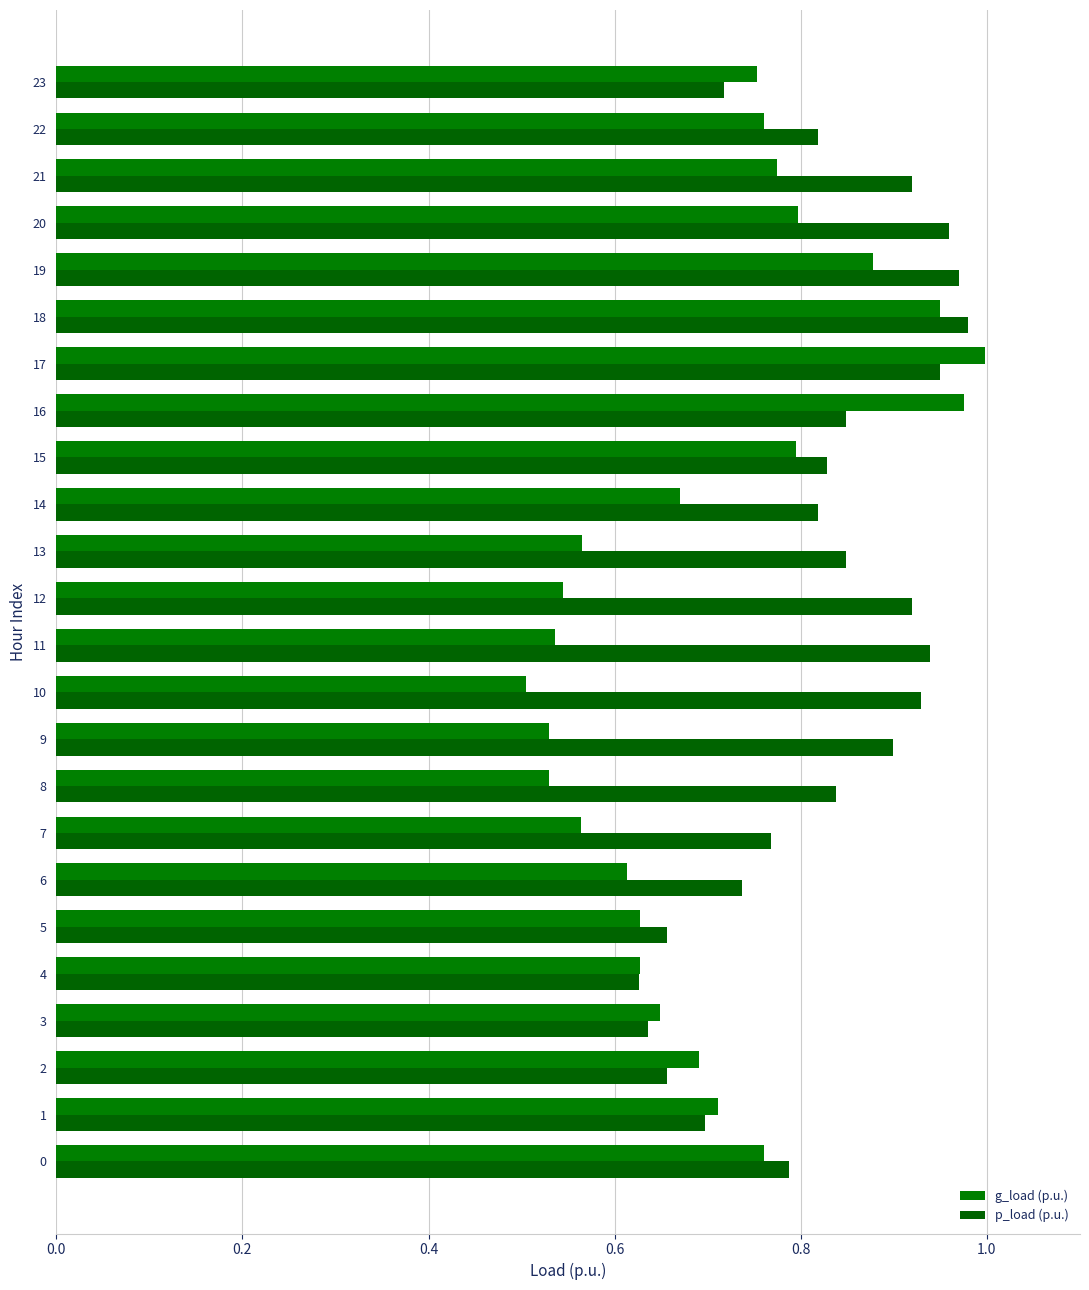

Rank the series by their maximum value, from lowest to highest.

p_load (p.u.), g_load (p.u.)